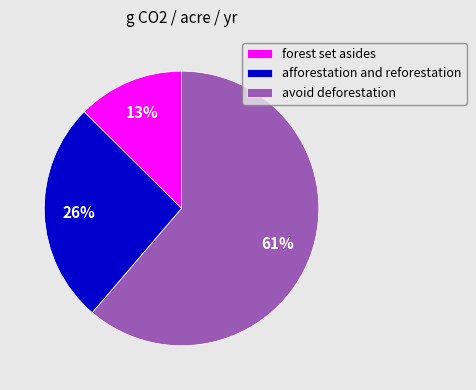

Which has a higher value, forest set asides or afforestation and reforestation?

afforestation and reforestation